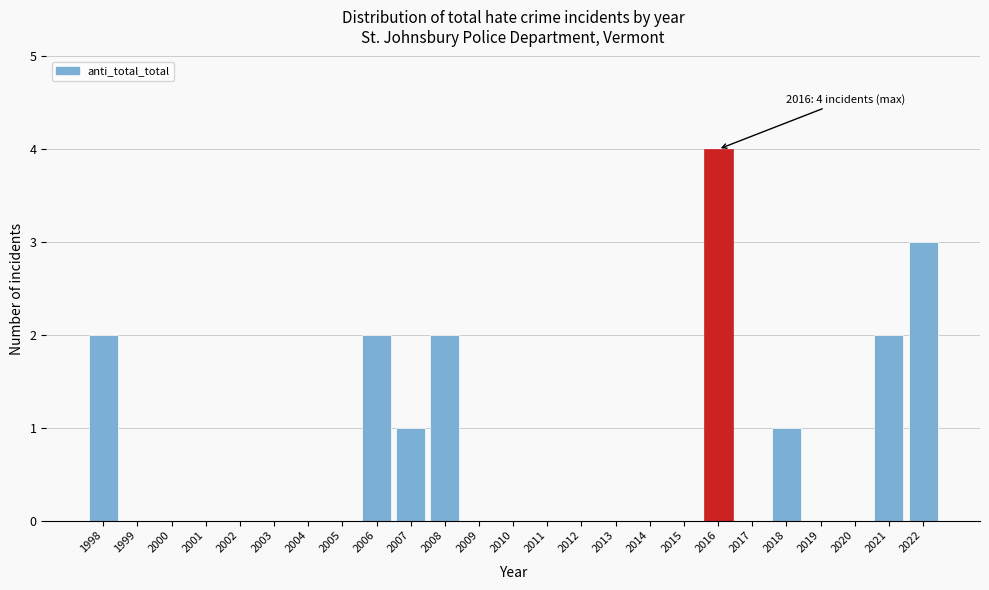

Reading left to right, list all the values displayed in this chart.

1998=2	1999=0	2000=0	2001=0	2002=0	2003=0	2004=0	2005=0	2006=2	2007=1	2008=2	2009=0	2010=0	2011=0	2012=0	2013=0	2014=0	2015=0	2016=4	2017=0	2018=1	2019=0	2020=0	2021=2	2022=3